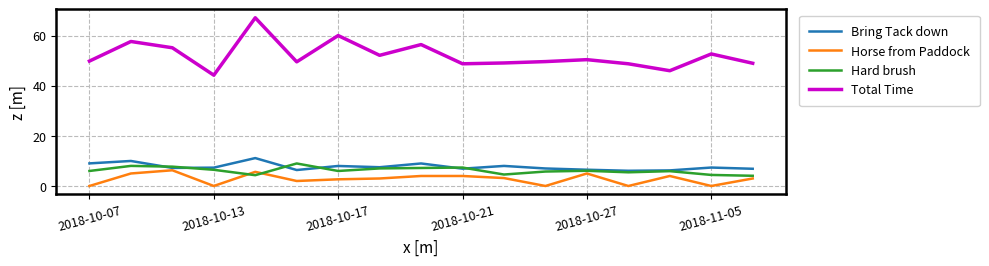

What is the average value of the Bring Tack down series?

7.7